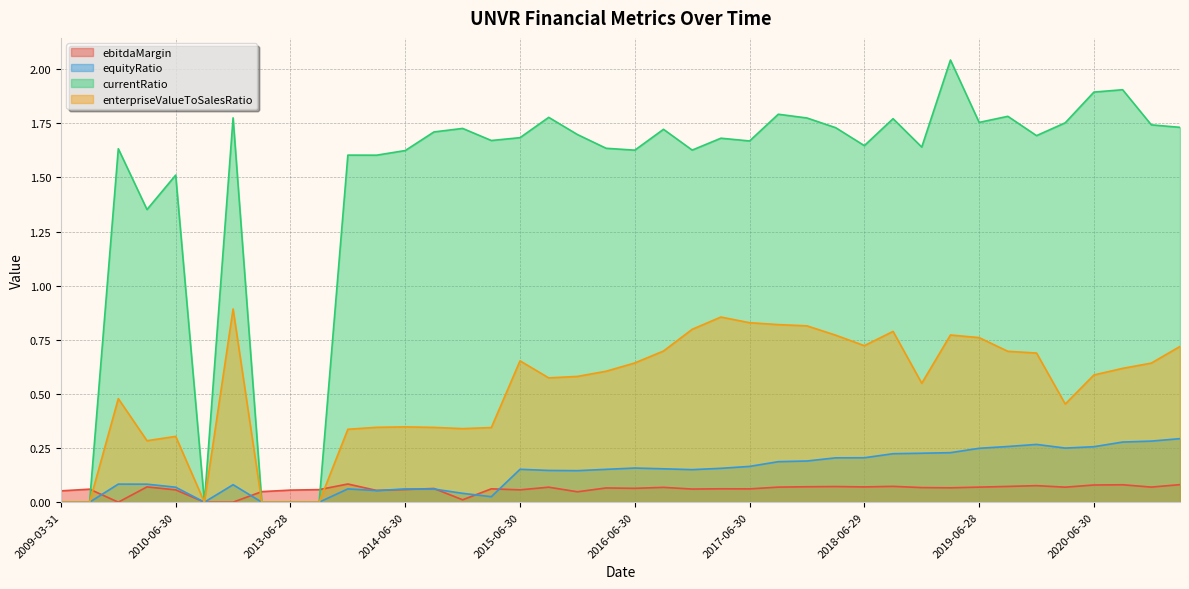

What is the label of the 34th point from the right?

2012-12-31